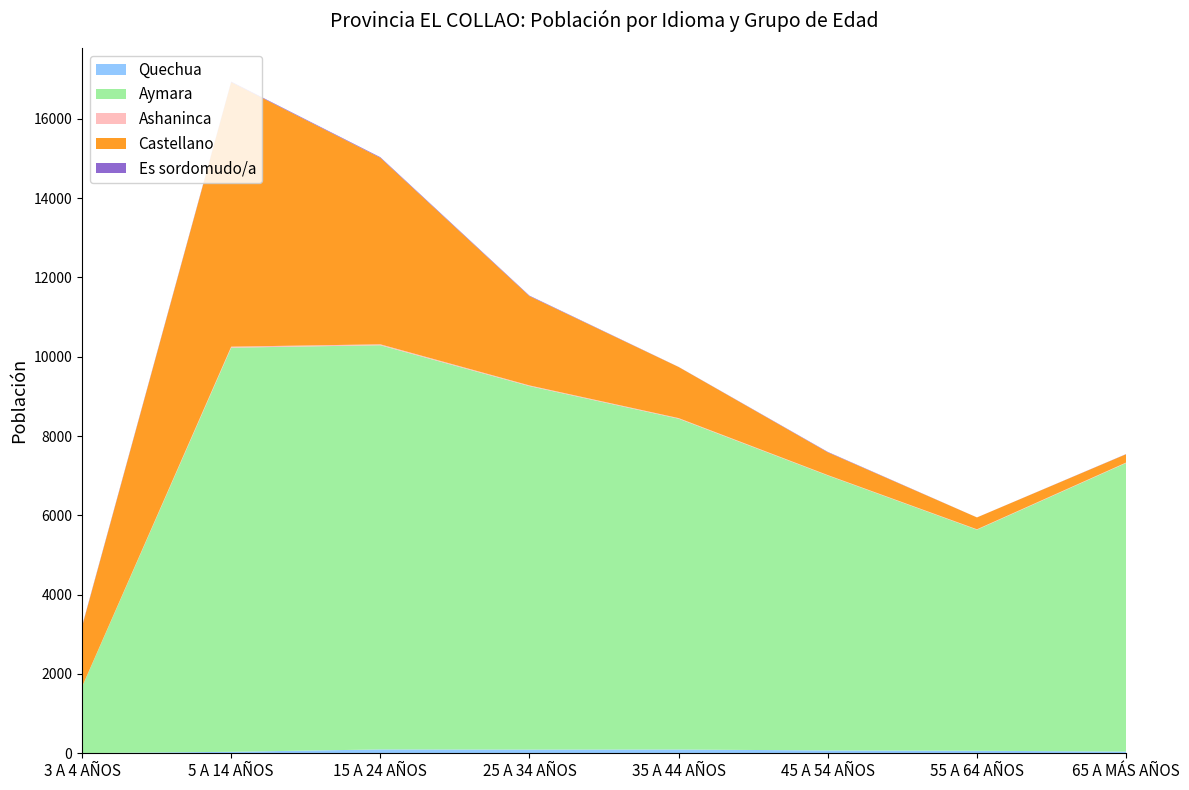

Reading right to left, list all the values displayed in this chart.

Quechua: 43	63	71	95	93	97	37	4
Aymara: 7278	5575	6934	8342	9166	10193	10191	1668
Ashaninca: 11	10	10	15	17	23	26	4
Castellano: 209	299	574	1288	2251	4703	6669	1512
Es sordomudo/a: 4	1	11	3	13	16	14	16